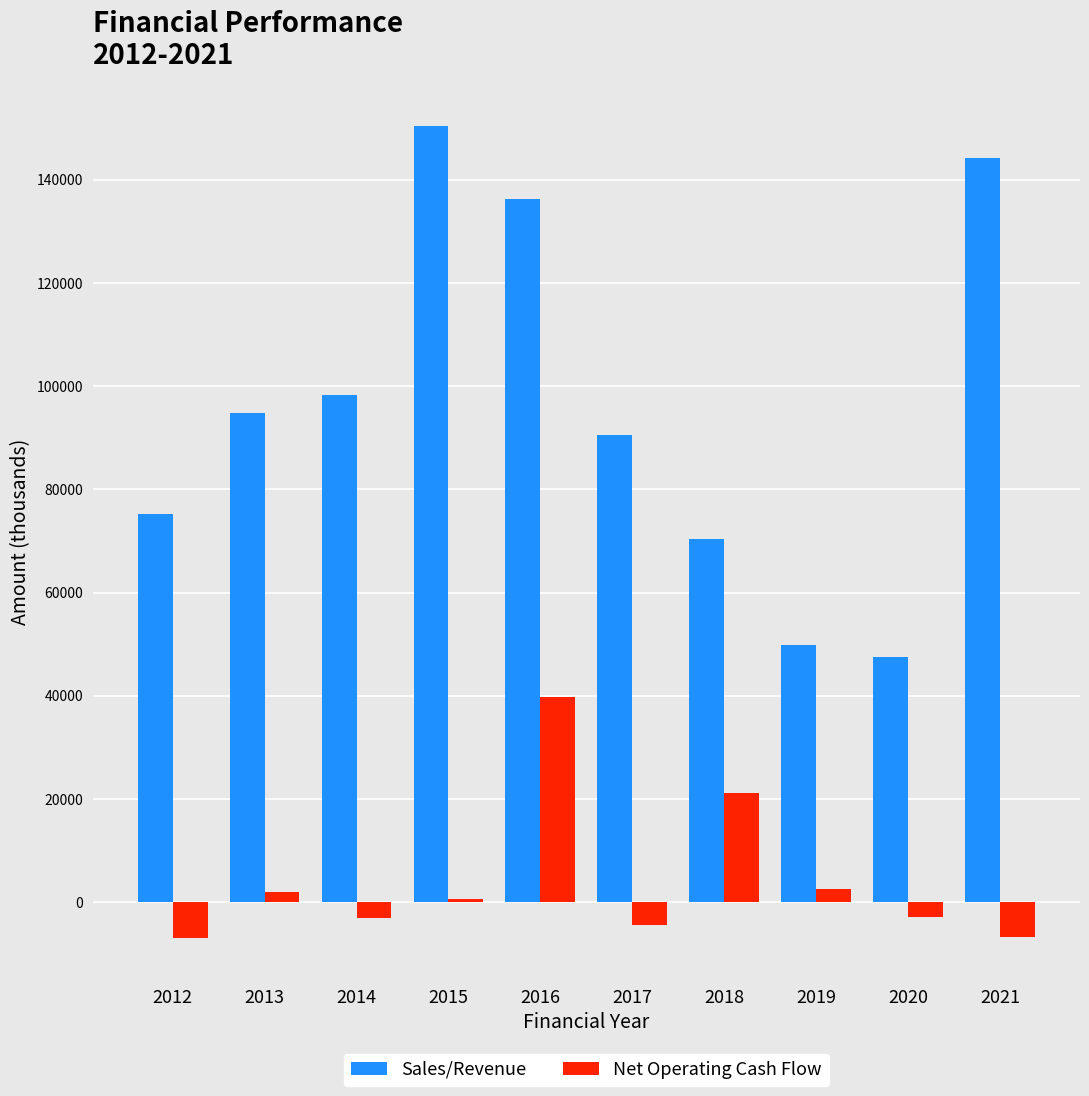

What is the sum of all Net Operating Cash Flow values?

41539